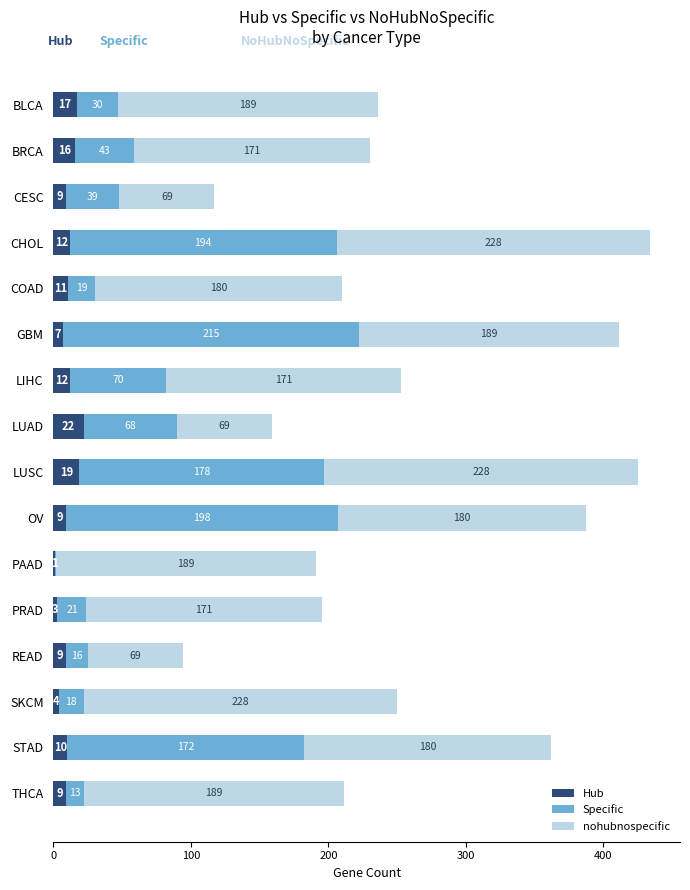

What is the total value across all series at STAD?

362